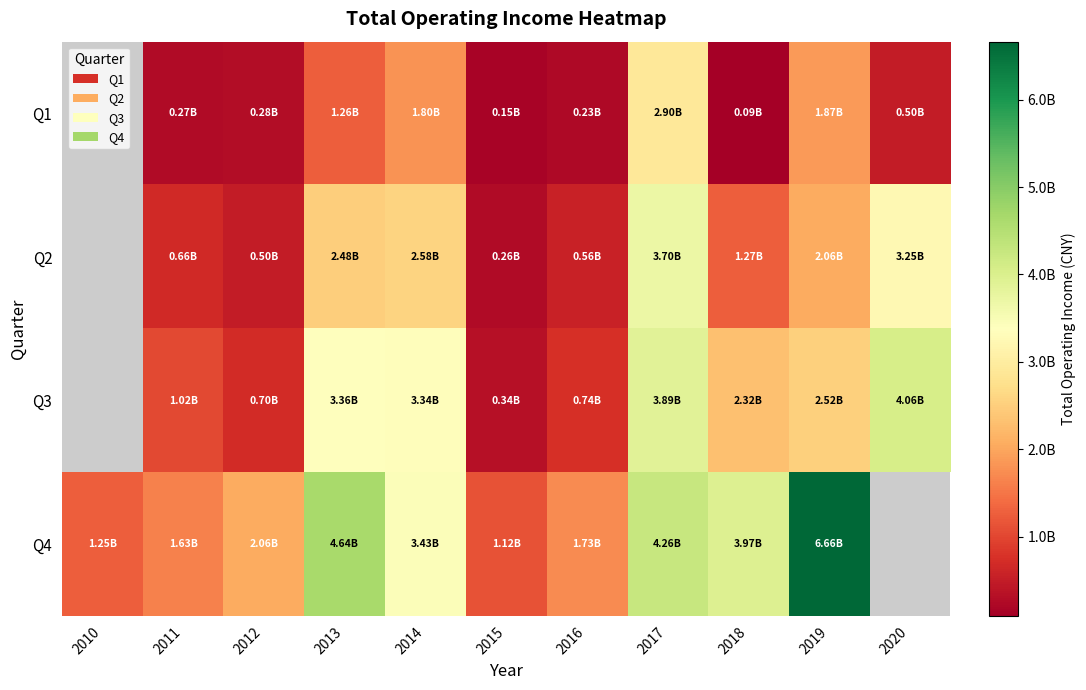

Is it true that Q4 equals 1249938654.9 at 2010?

True